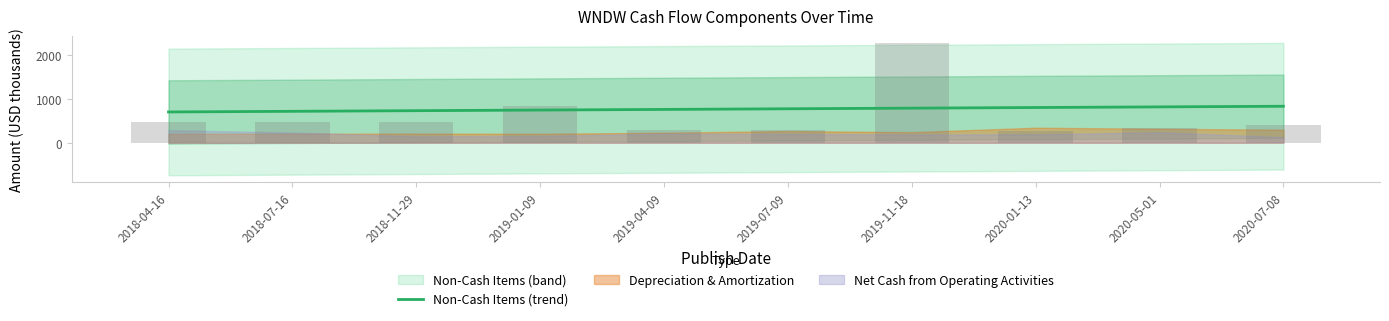

What is the average value?

769.1